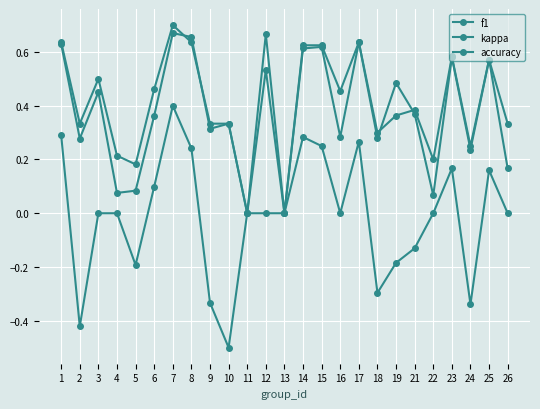

Which has a higher value, 26 or 7?

7